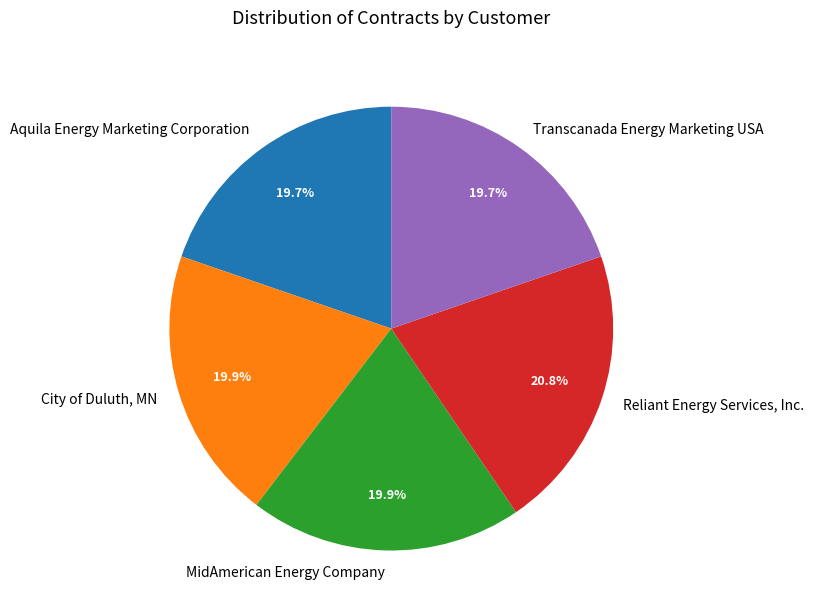

Count the number of slices in the pie.

5